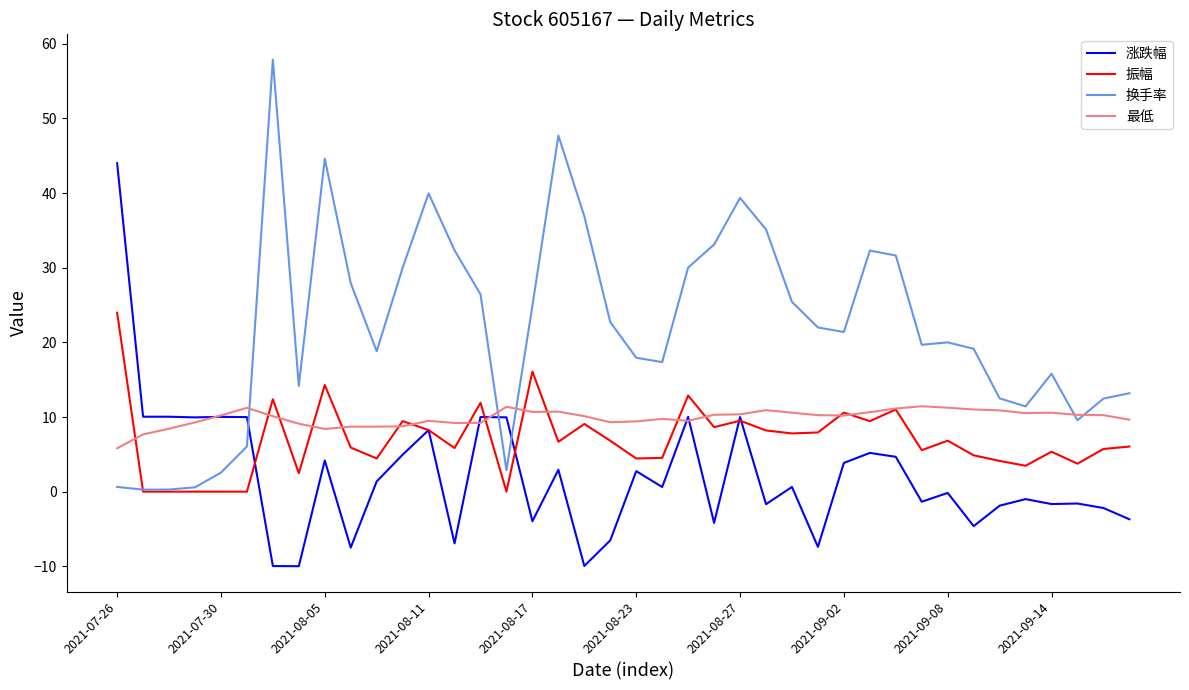

Which series has the largest total across all categories?

换手率